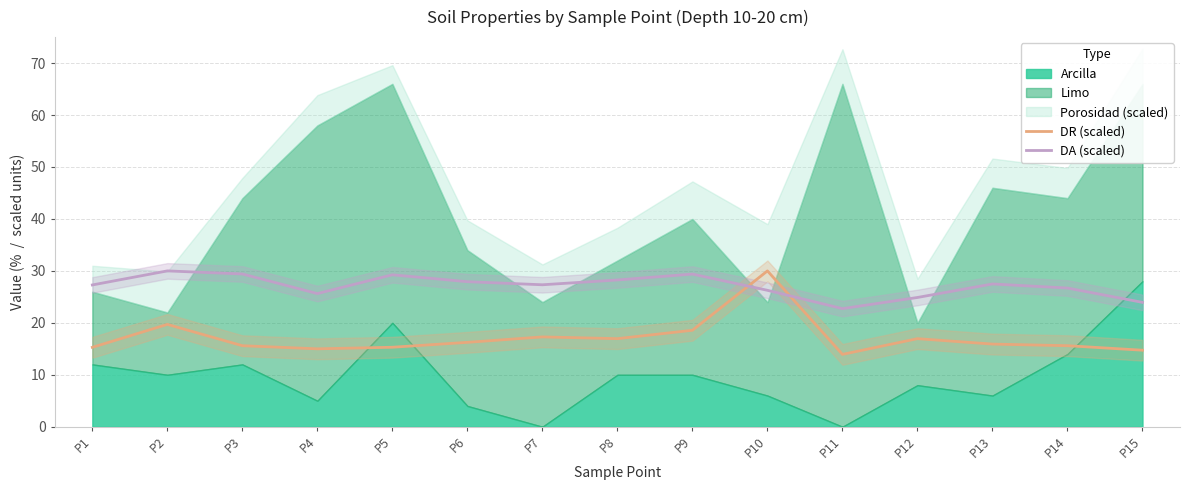

What is the sum of the DR (scaled) values at P6 and P14?

31.8